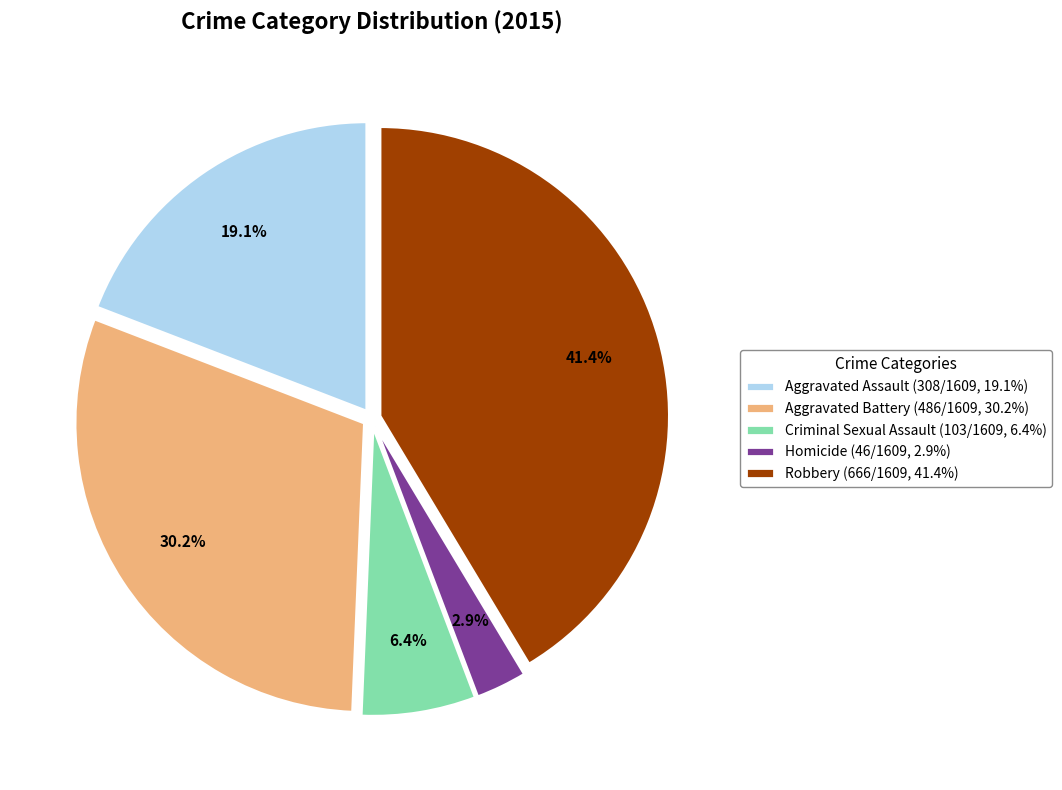

What is the smallest slice in the pie chart?

Homicide